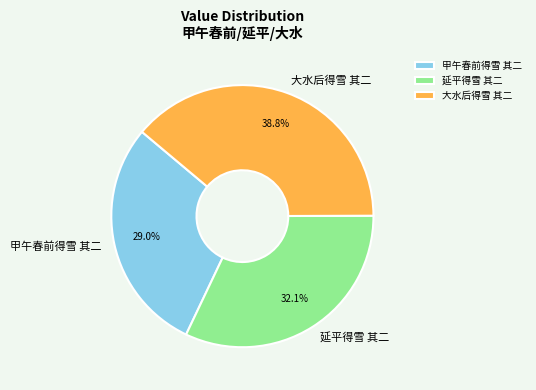

How many segments does this pie chart have?

3